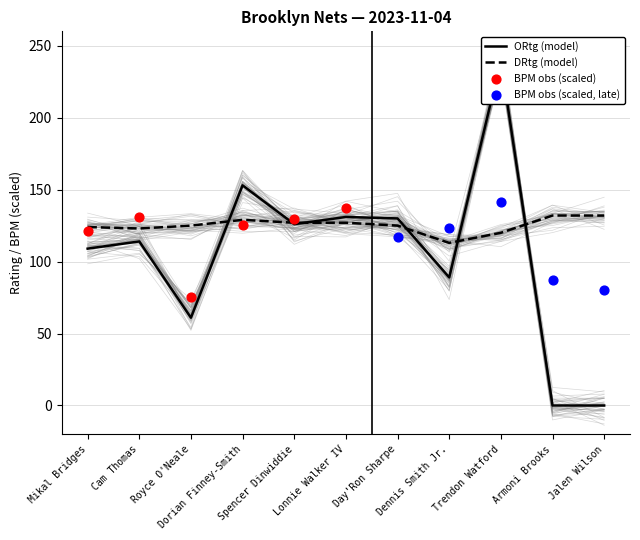

Which series contains the lowest Y value?

ORtg